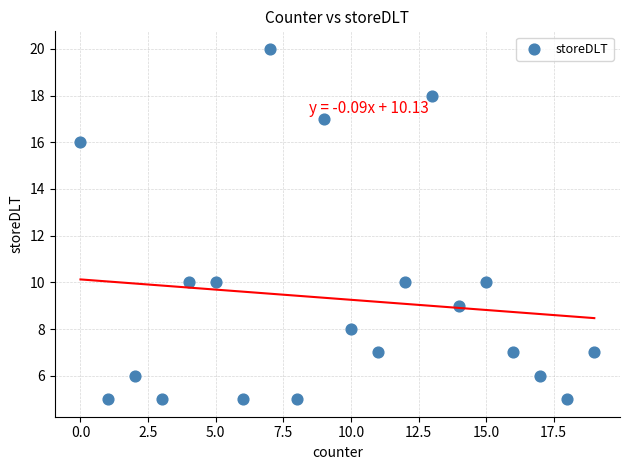

What is the range of Y values (max minus min)?

15